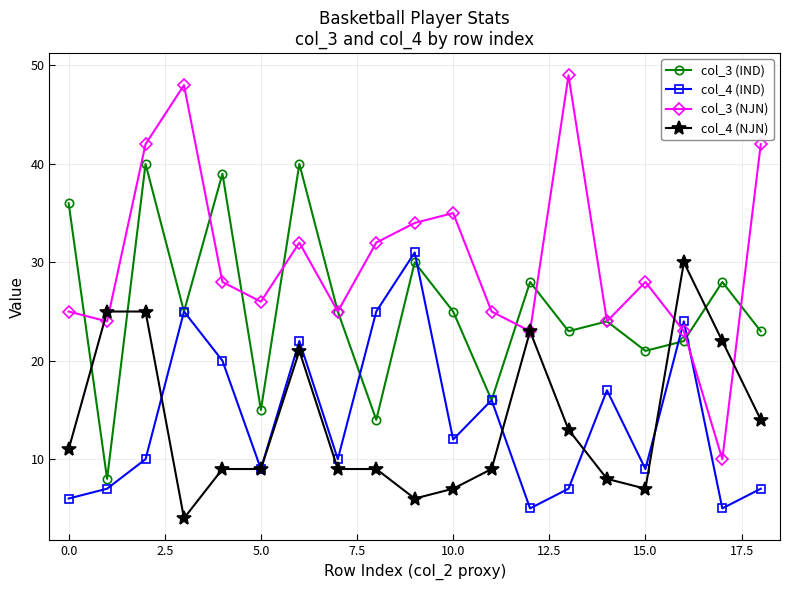

Which series has the largest total across all categories?

col_3 (NJN)